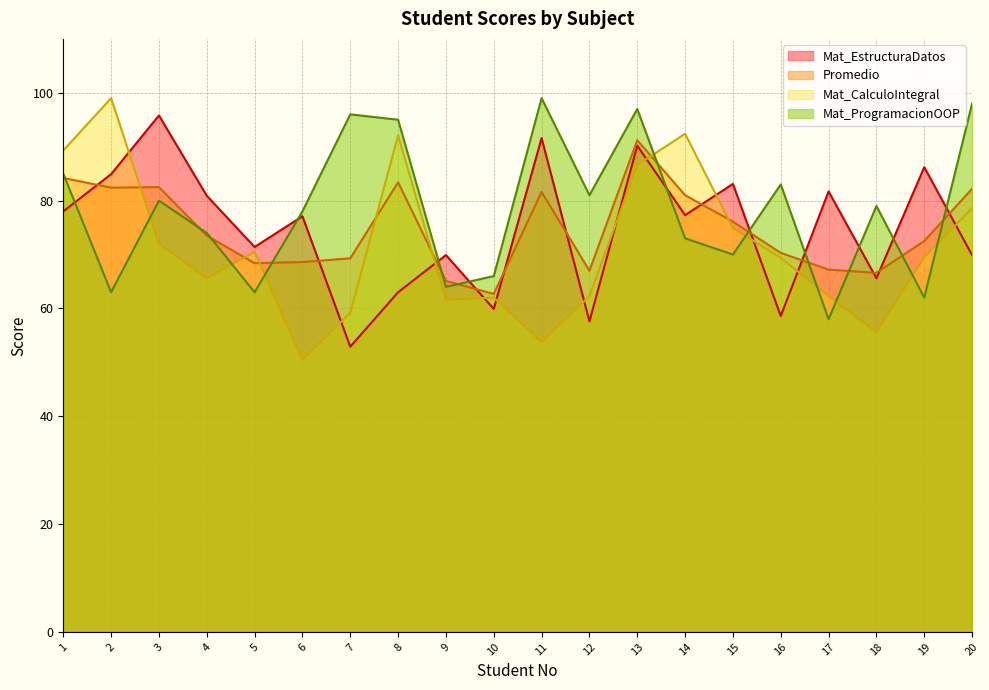

List the labels in order of Mat_EstructuraDatos value, largest first.

3, 11, 13, 19, 2, 15, 17, 4, 1, 14, 6, 5, 9, 20, 18, 8, 10, 16, 12, 7